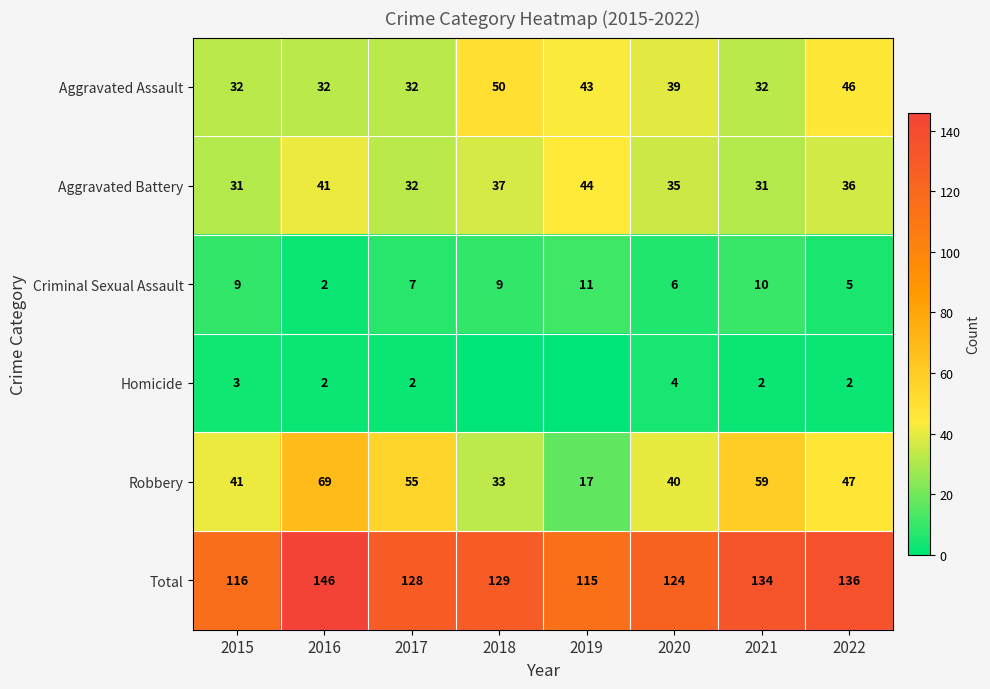

What is the total value across all series at 2015?

232